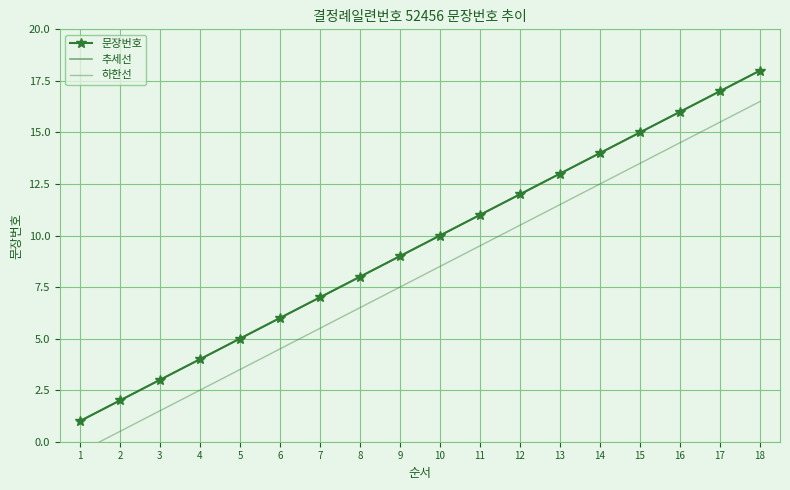

What is the value of the 문장번호 point at the 7th from the left?

7.0